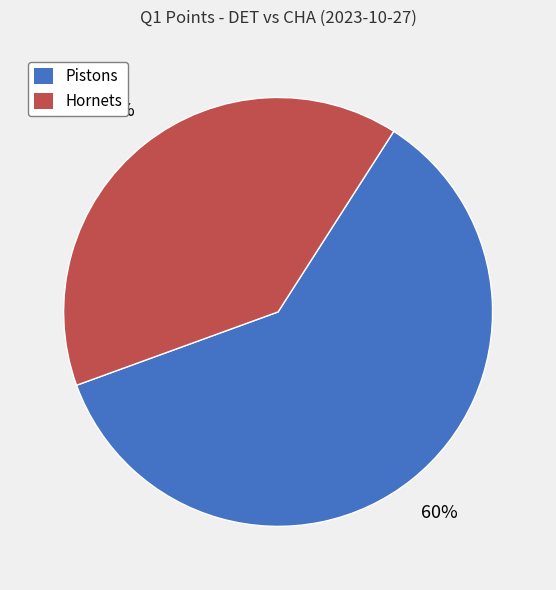

What is the smallest slice in the pie chart?

Hornets